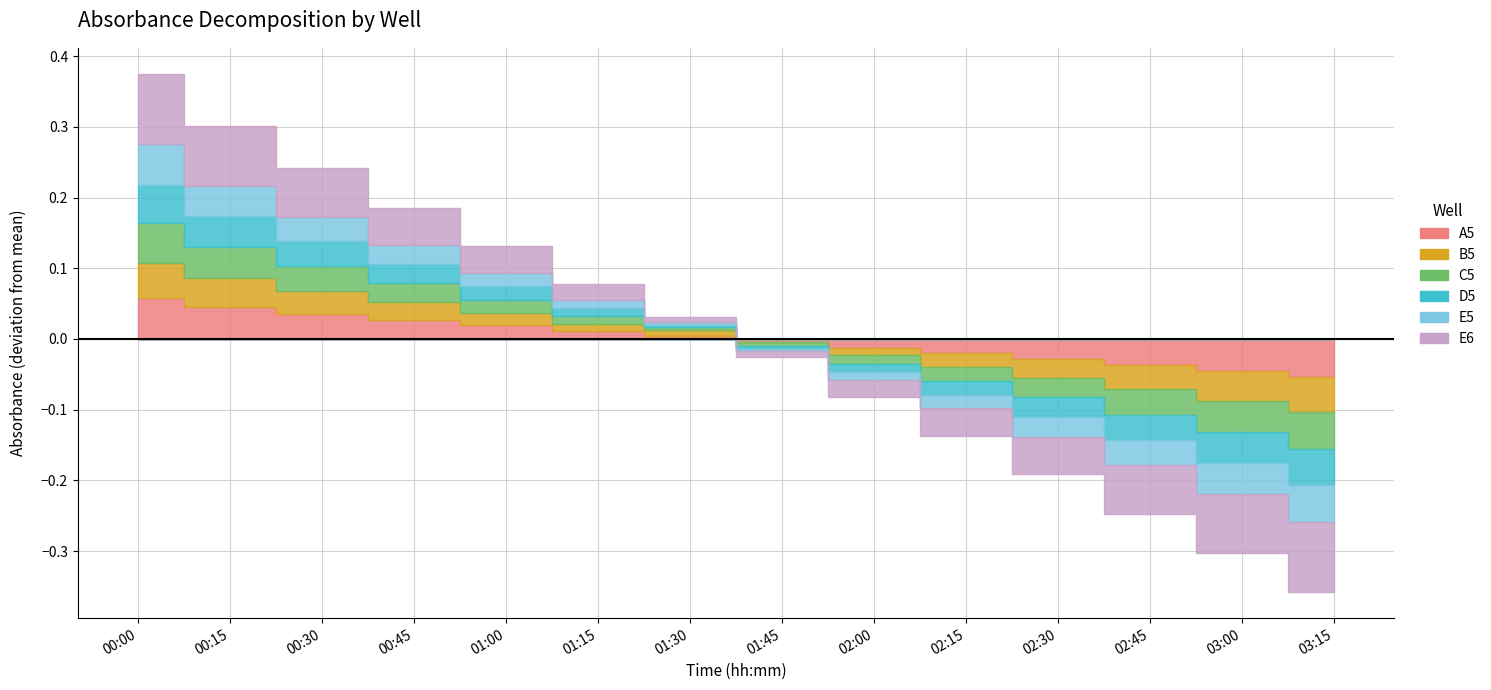

What position from the left is 02:15?

10